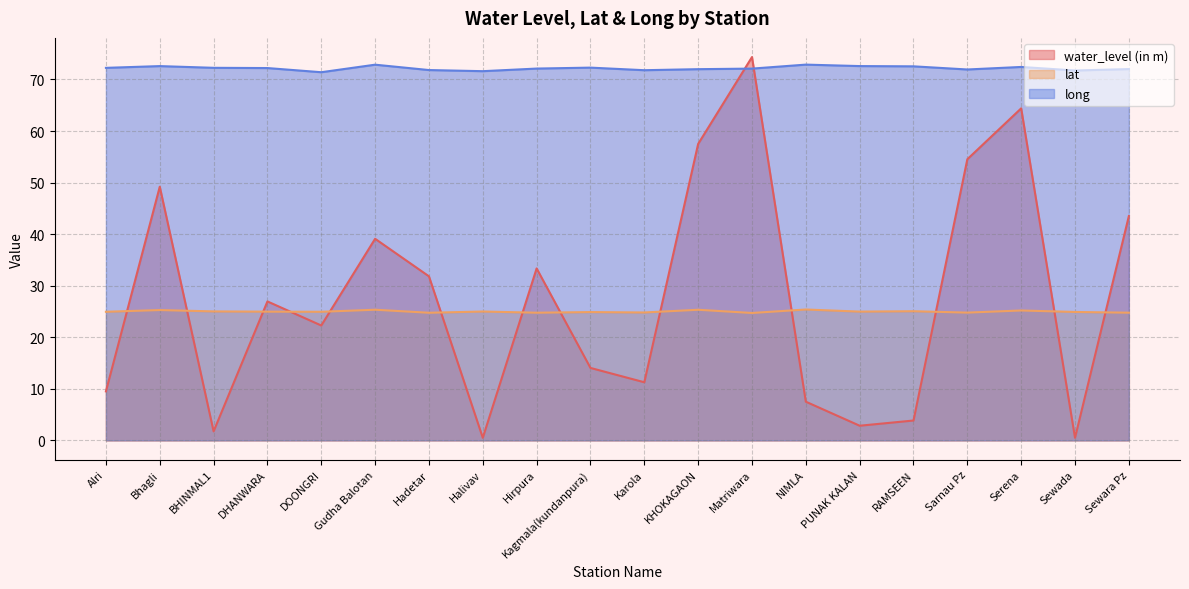

Where is the first local maximum for water_level (in m)?

Bhagli